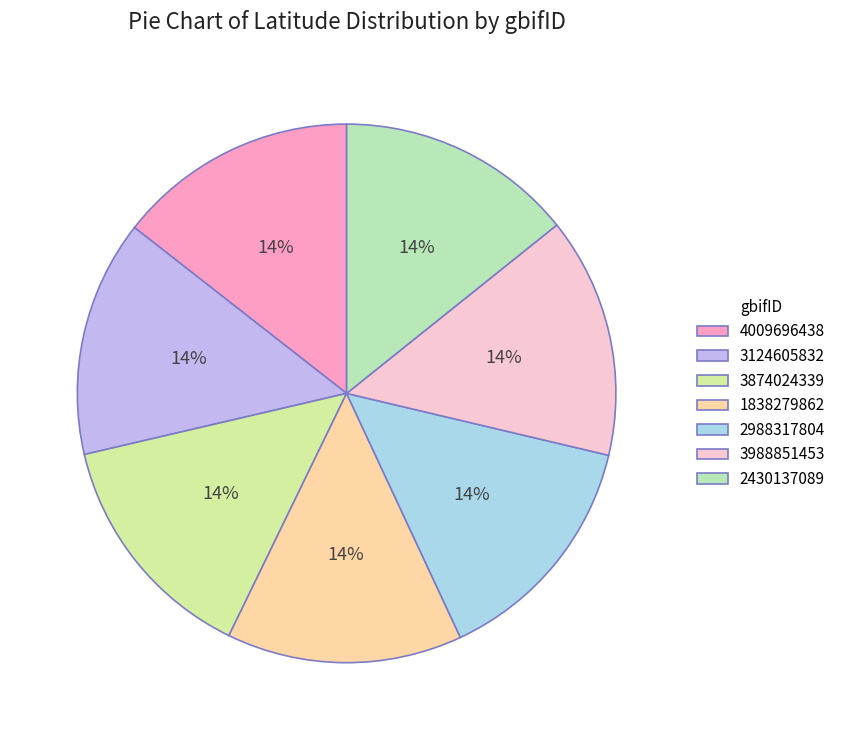

Is 1838279862 the majority of the pie?

No